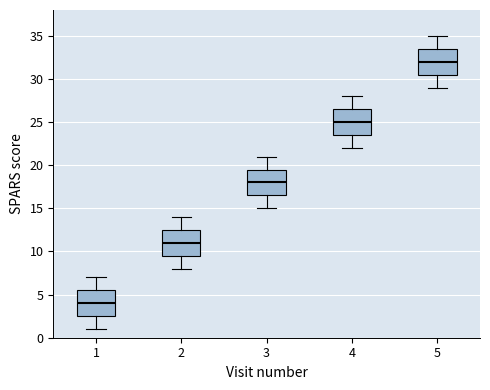

Where does the median line of the box at x = 1 sit on the y-axis? The values are not printed on the chart, so give them approximately, as read against the axis.

4.0